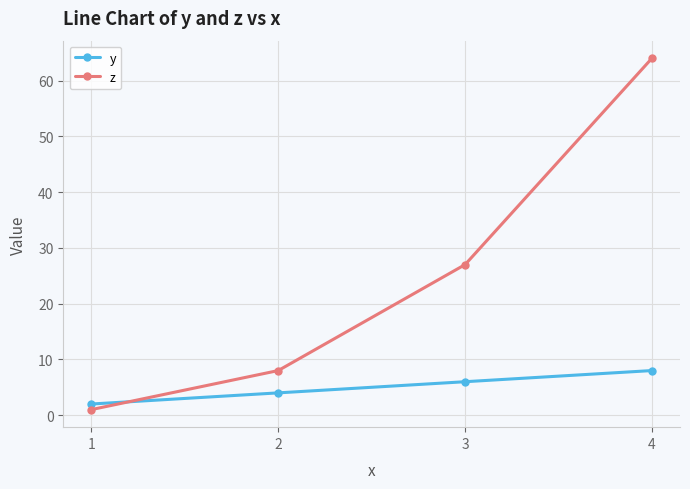

At which category is the sum across all series the highest?

4